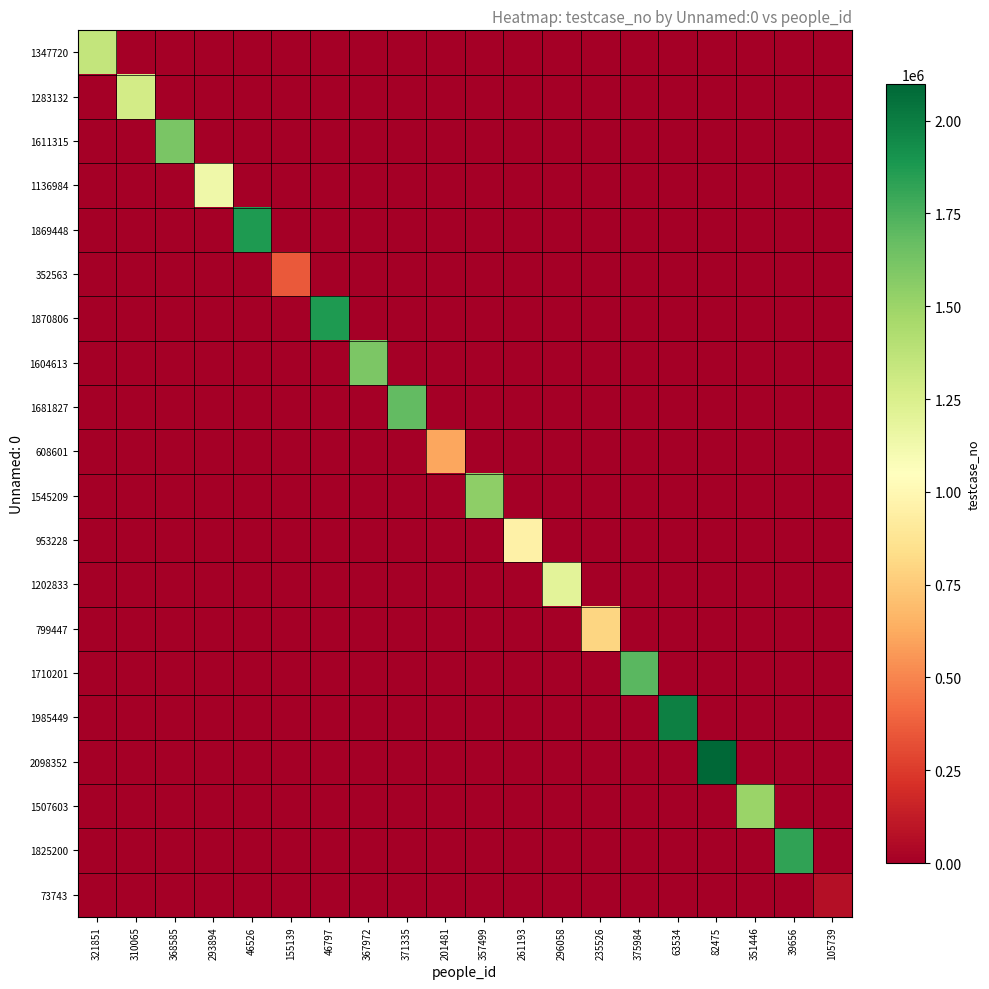

At which category is the sum across all series the highest?

82475